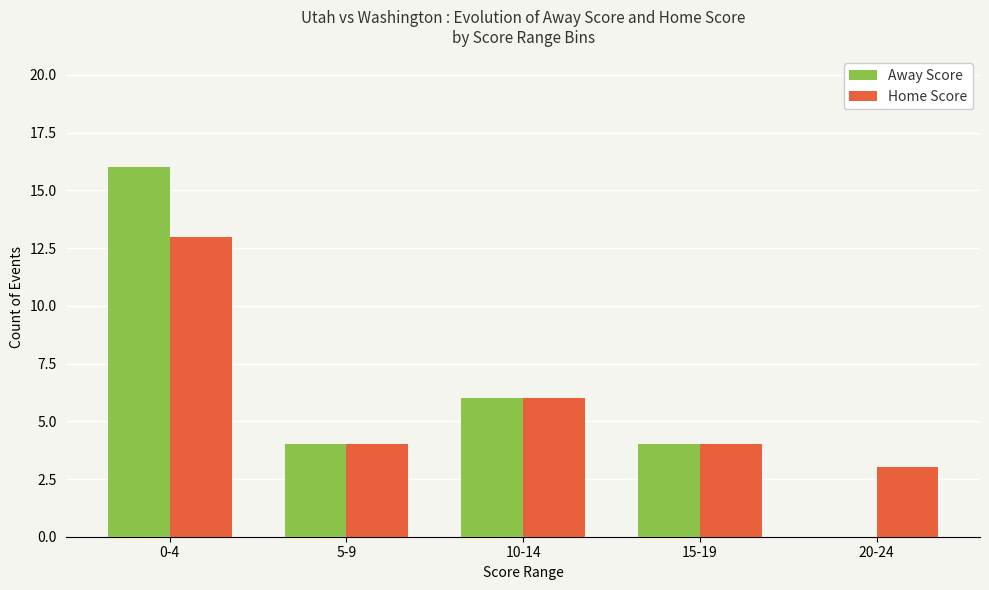

Is the value of Home Score at 0-4 greater than the value of Away Score at 10-14?

Yes